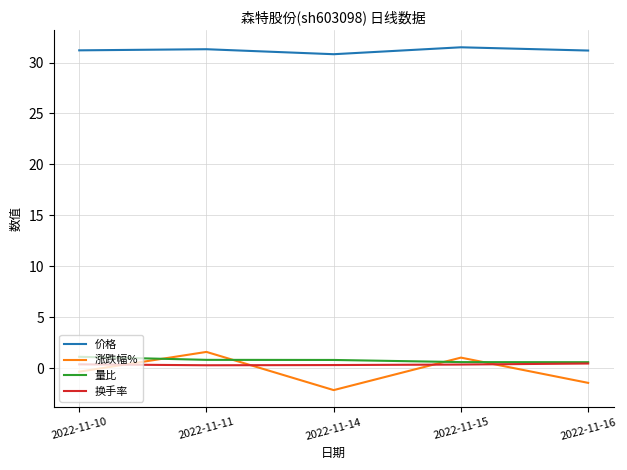

True or false: 量比 and 价格 intersect in this chart.

False